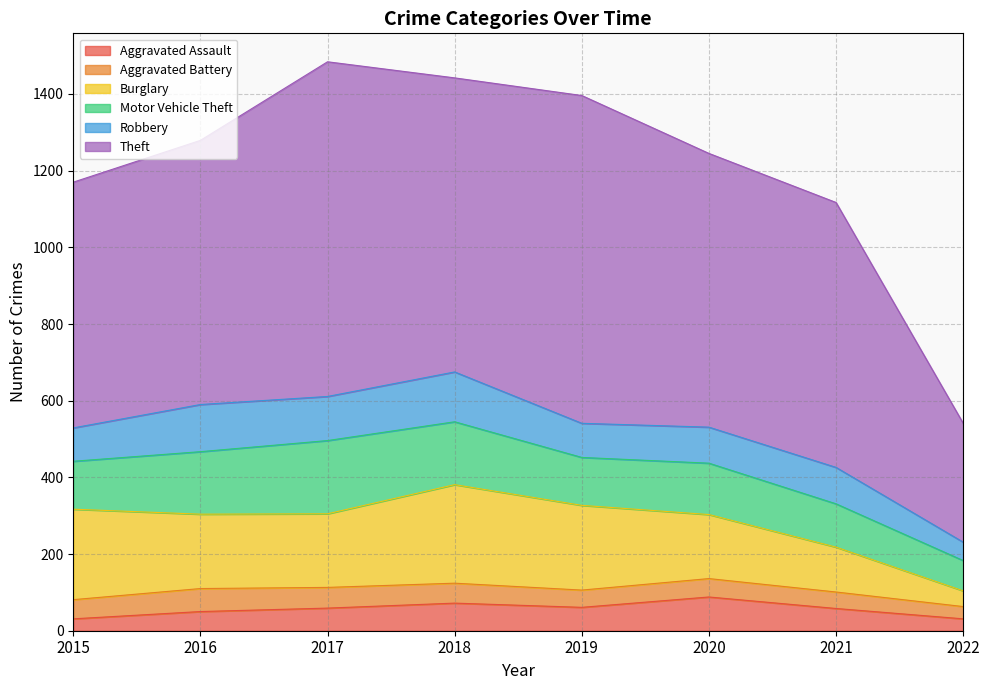

How many series are shown in this chart?

6